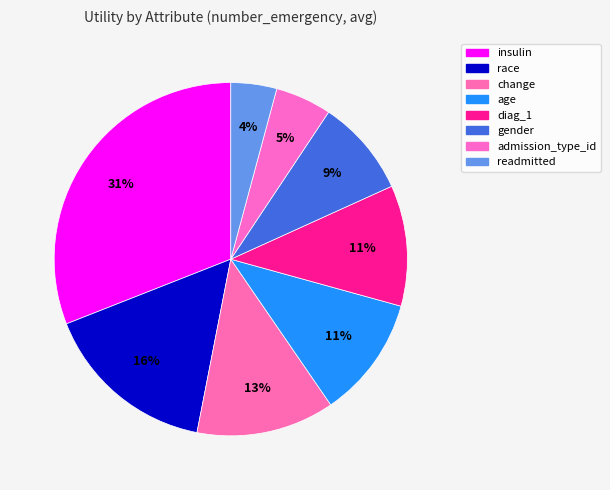

Is the sum of change and gender greater than half?

No